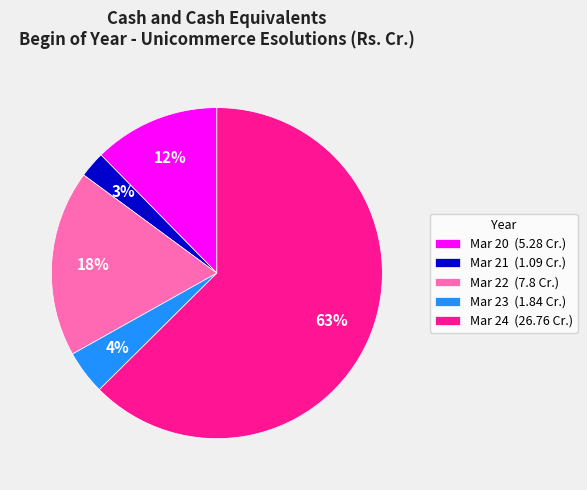

Do Mar 24 (26.76 Cr.) and Mar 20 (5.28 Cr.) together represent more than half of the pie?

Yes